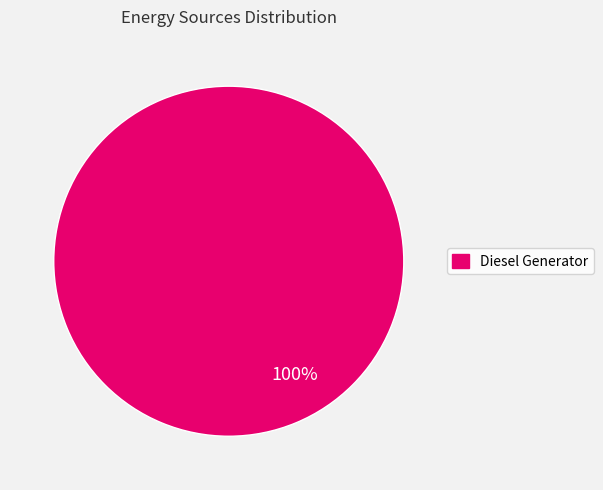

Is there any slice that represents more than half of the pie?

Yes